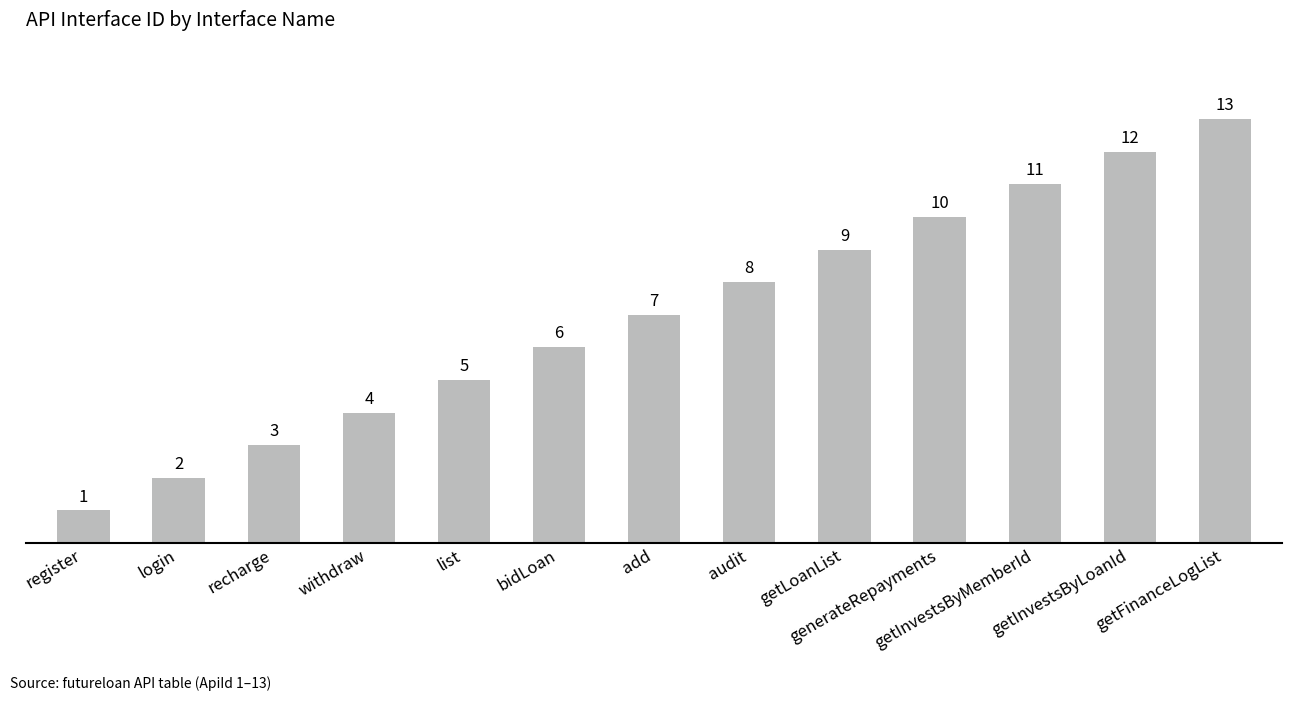

Is it true that the value at getInvestsByLoanId is 19?

False